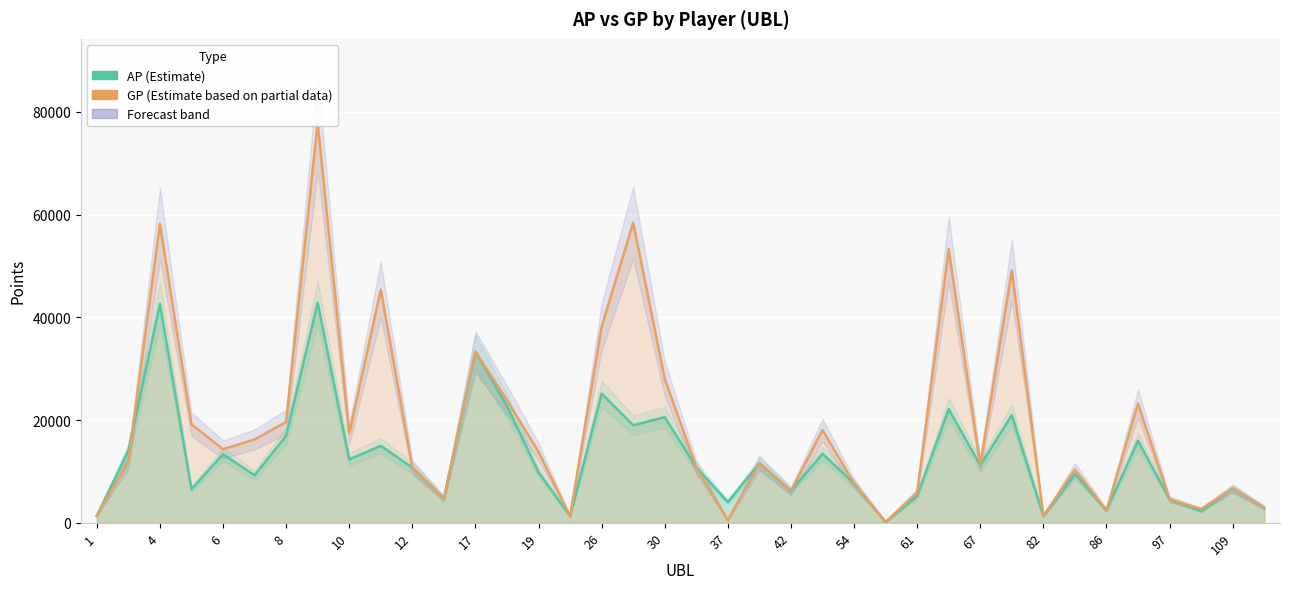

Read the GP value at 31.

10391